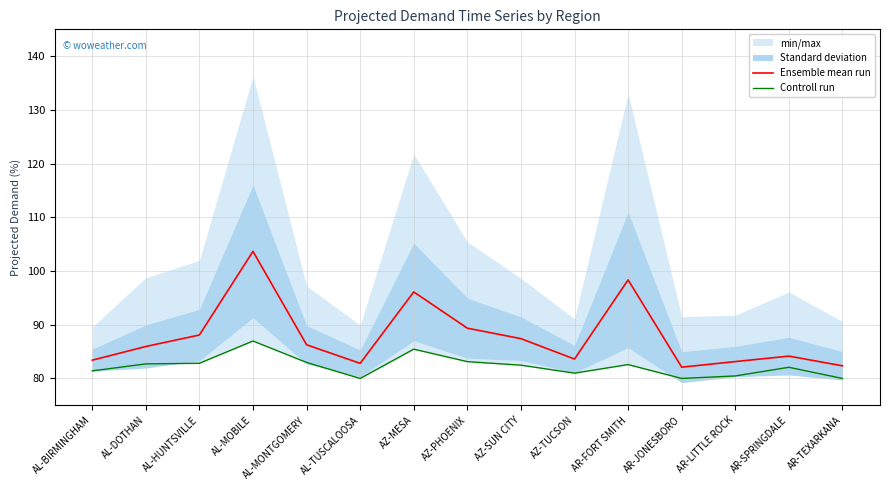

True or false: Ensemble mean run and Controll run cross at least once.

False